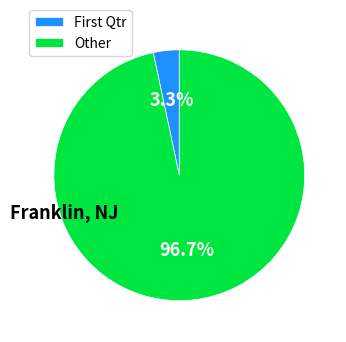

Rank the categories by value from highest to lowest.

Other, First Qtr